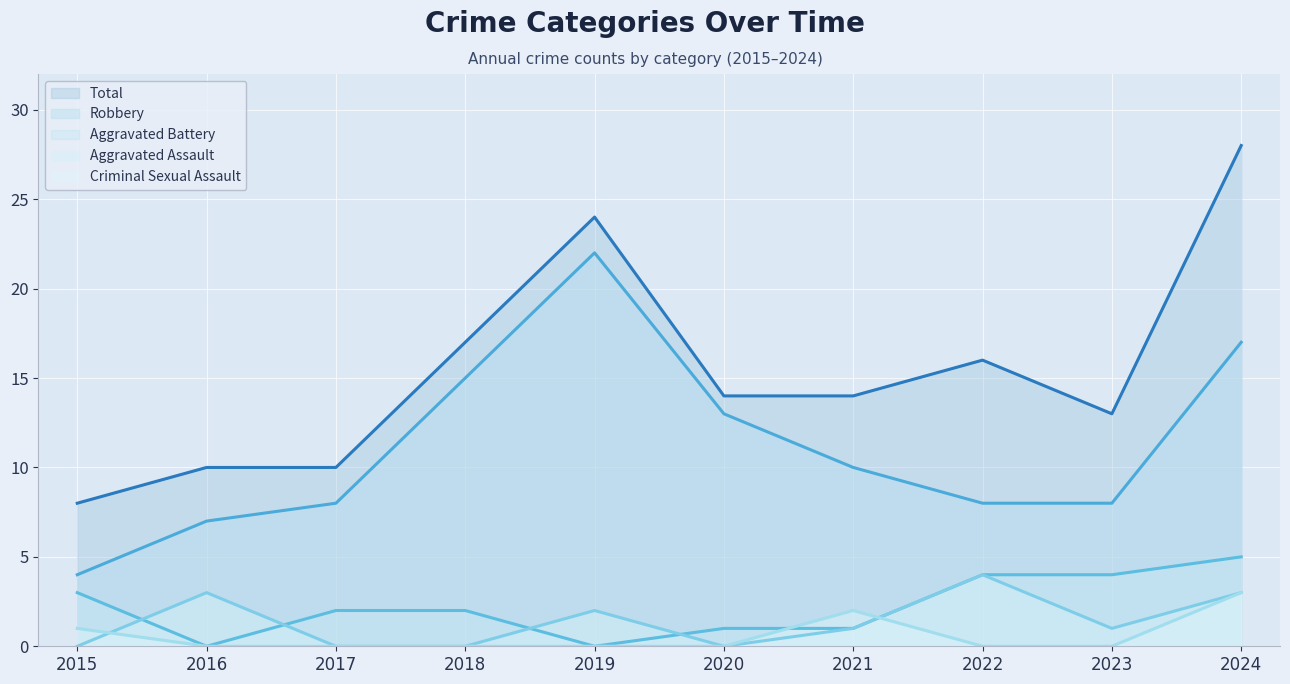

How many lines are shown in the chart?

5